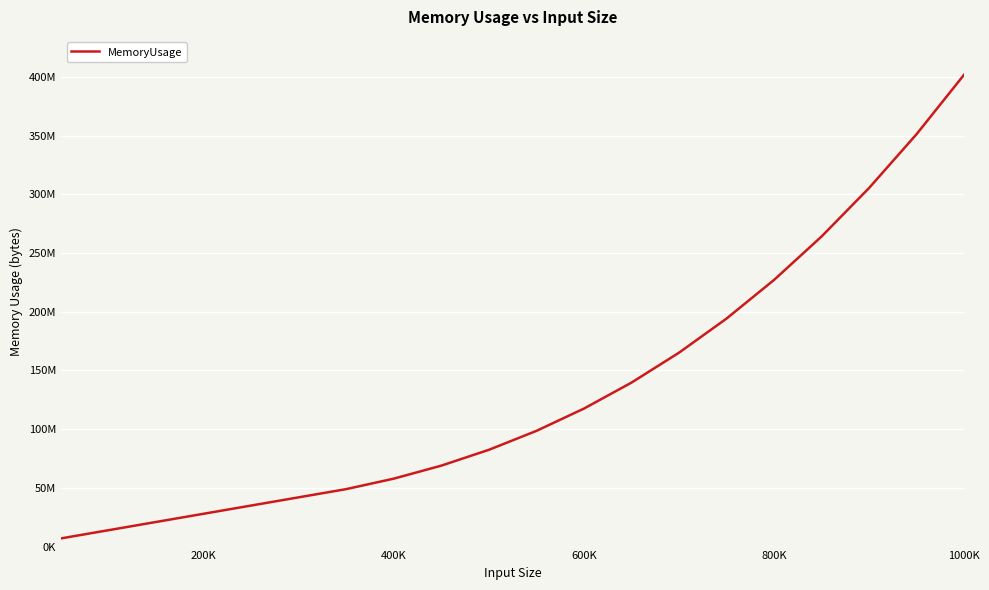

Is this an area chart (filled region under the line)?

No